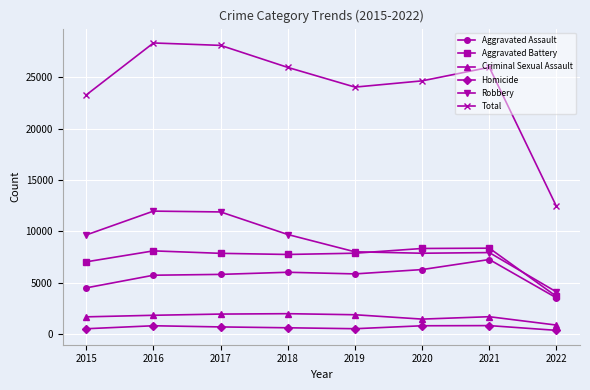

What are all the series names shown in the legend?

Aggravated Assault, Aggravated Battery, Criminal Sexual Assault, Homicide, Robbery, Total